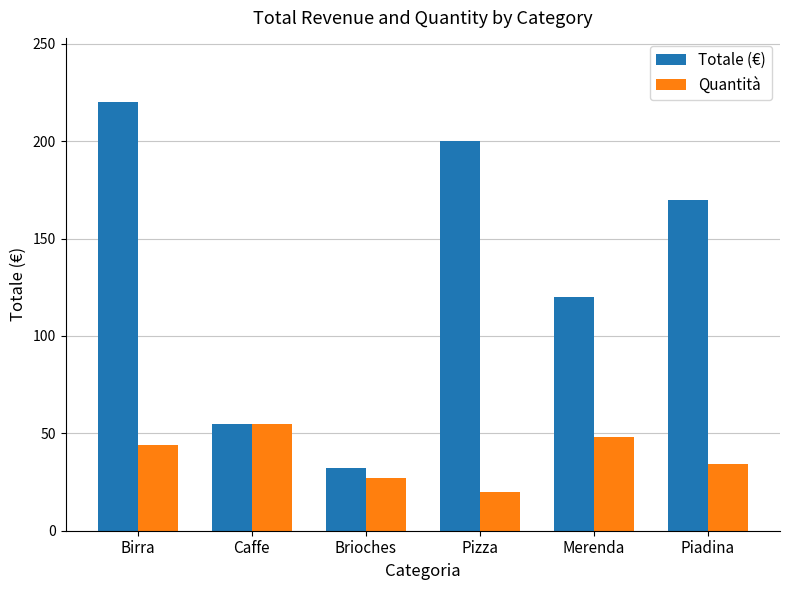

Which series has the widest spread of values?

Totale (€)